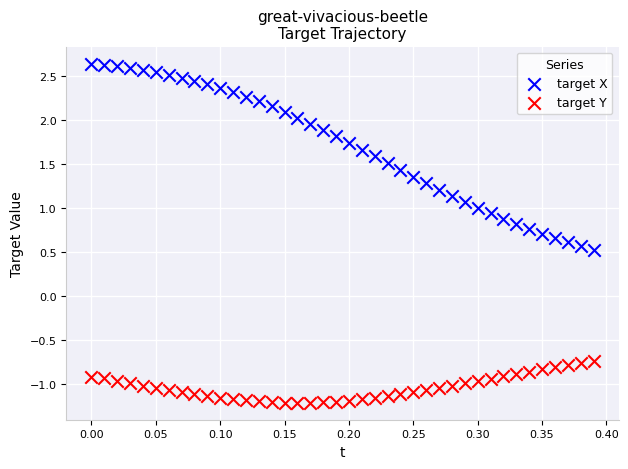

Across all series, what Y value is closest to 0?

0.5